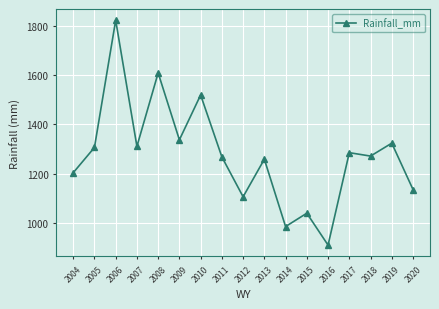

At which category does the chart reach its minimum across all series?

2016